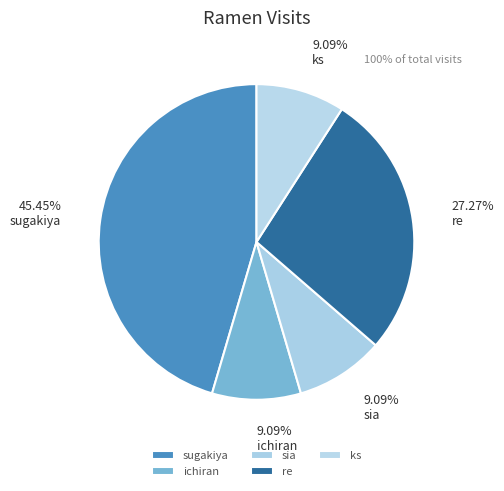

Which has a higher value, sia or ks?

sia